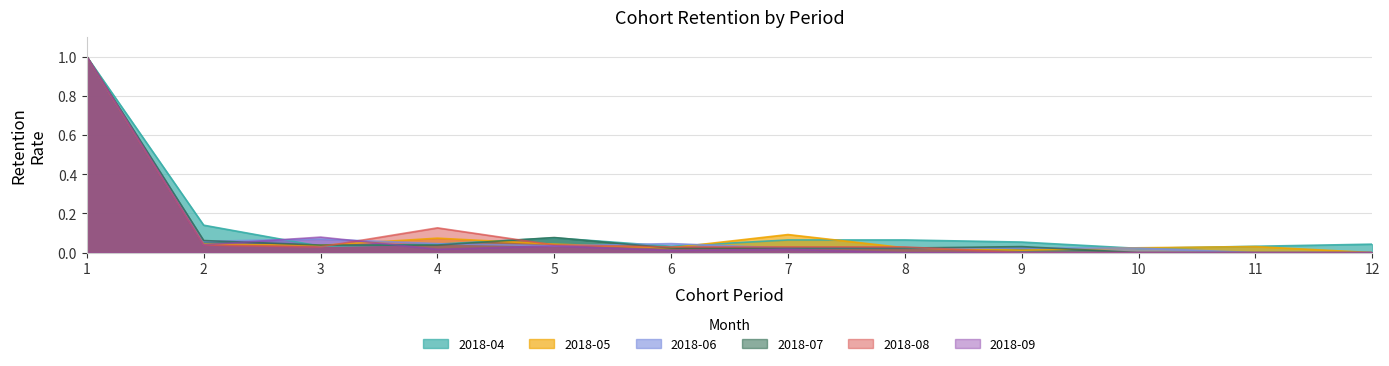

After their last crossing, which series has the higher values: 2018-08 or 2018-09?

2018-08